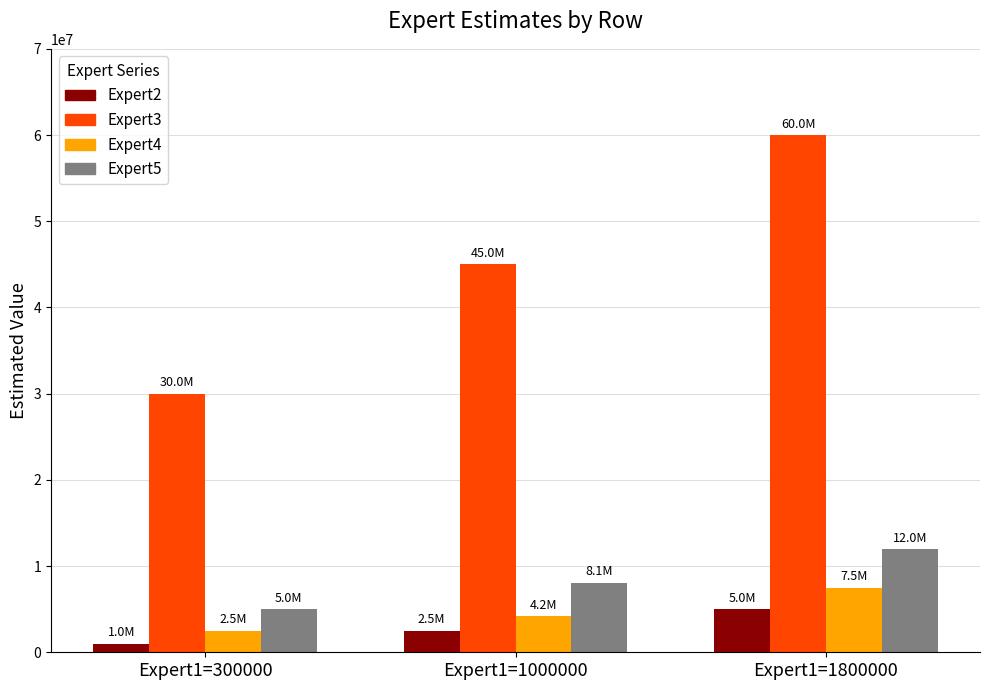

At how many categories does at least one series exceed 5072789?

3